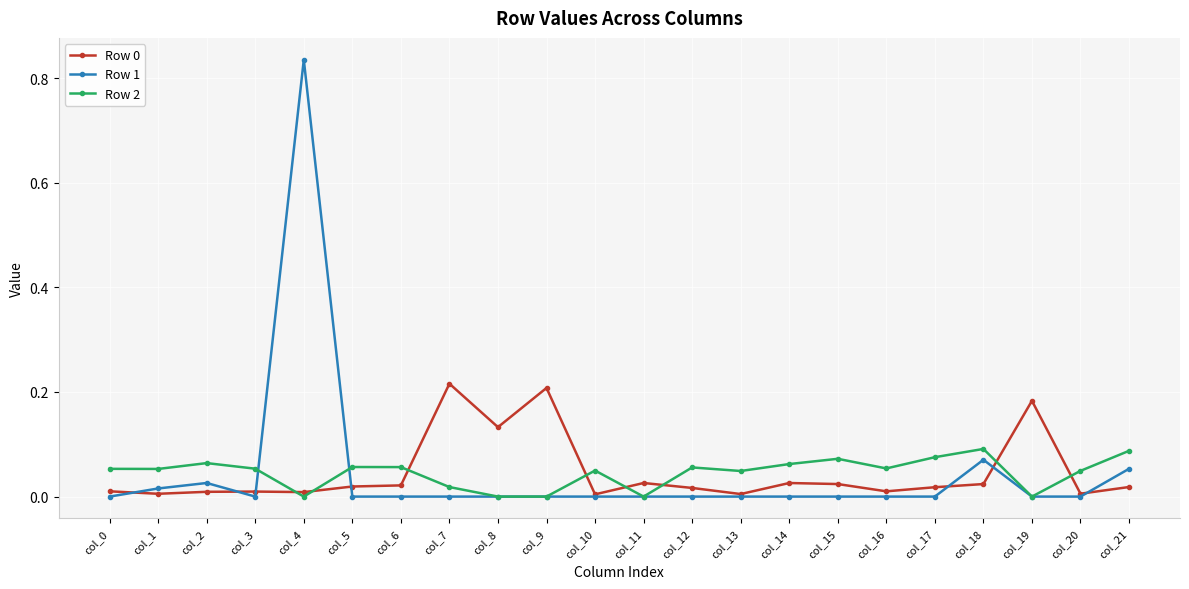

In Row 0, how many points are lower than both neighbors (excluding endpoints)?

7